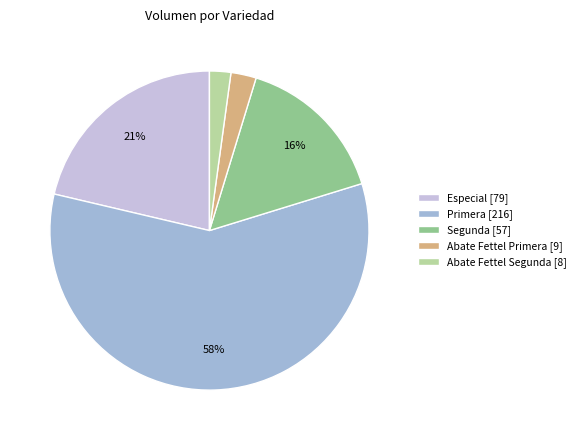

To the nearest percent, what is the difference between the largest and smallest slice percentages?

56%